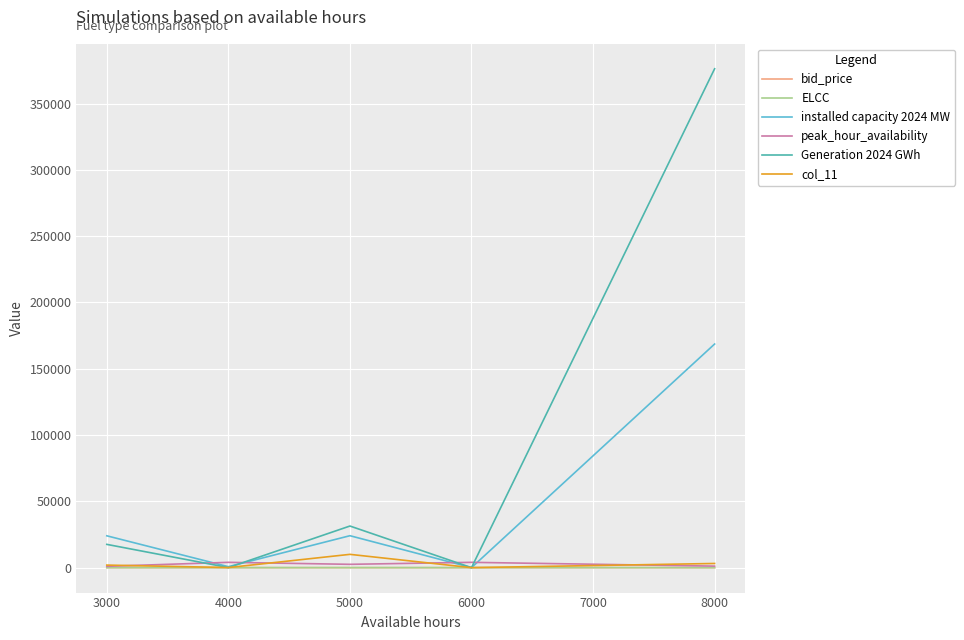

What is the maximum value for installed capacity 2024 MW?

168654.1